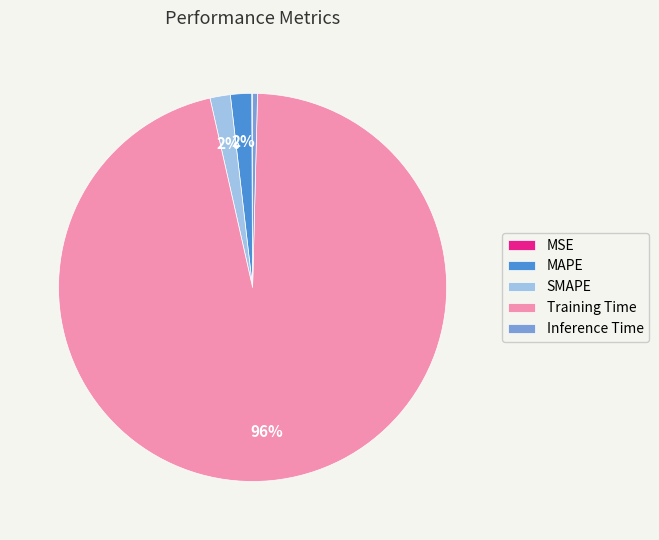

True or false: SMAPE accounts for 2% of the total.

True